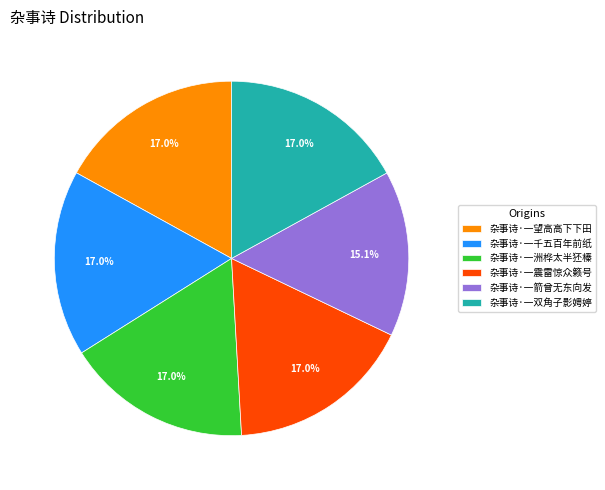

Which has a higher value, 杂事诗·一箭曾无东向发 or 杂事诗·一望高高下下田?

杂事诗·一望高高下下田